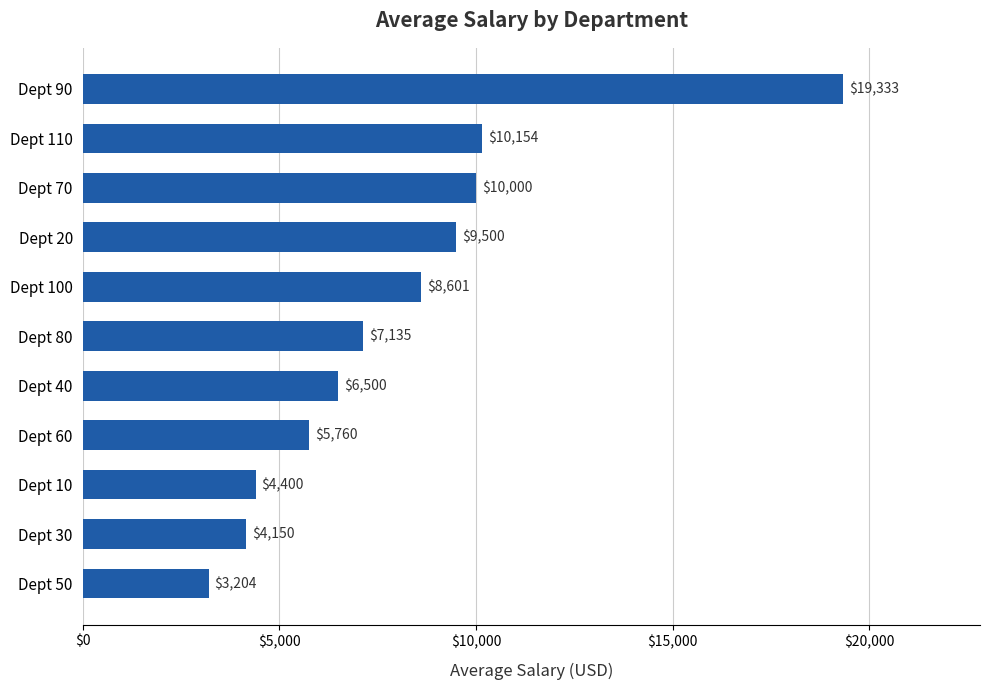

The chart shows a value of 4400.0 at Dept 10. True or false?

True